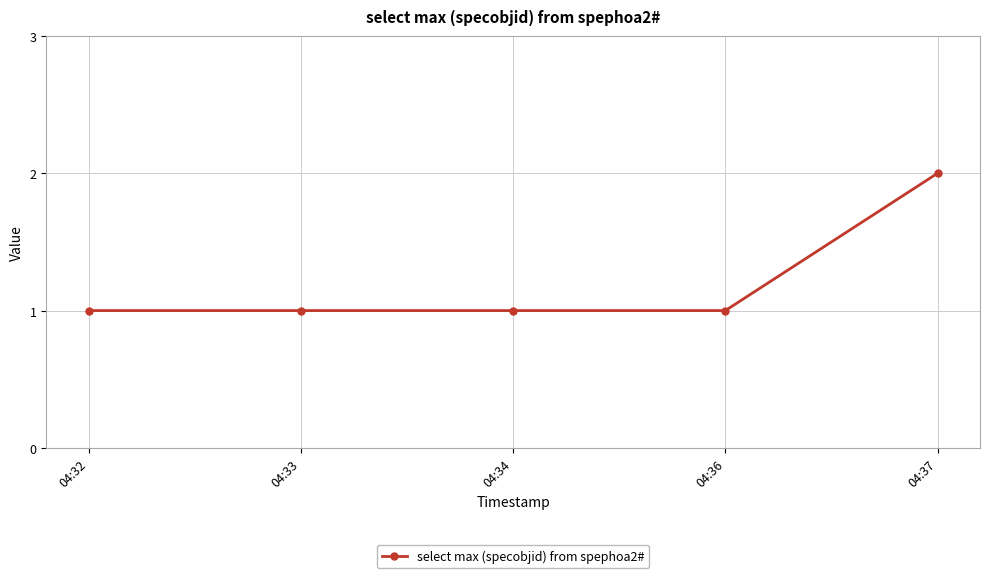

What is the maximum value shown in the chart?

2